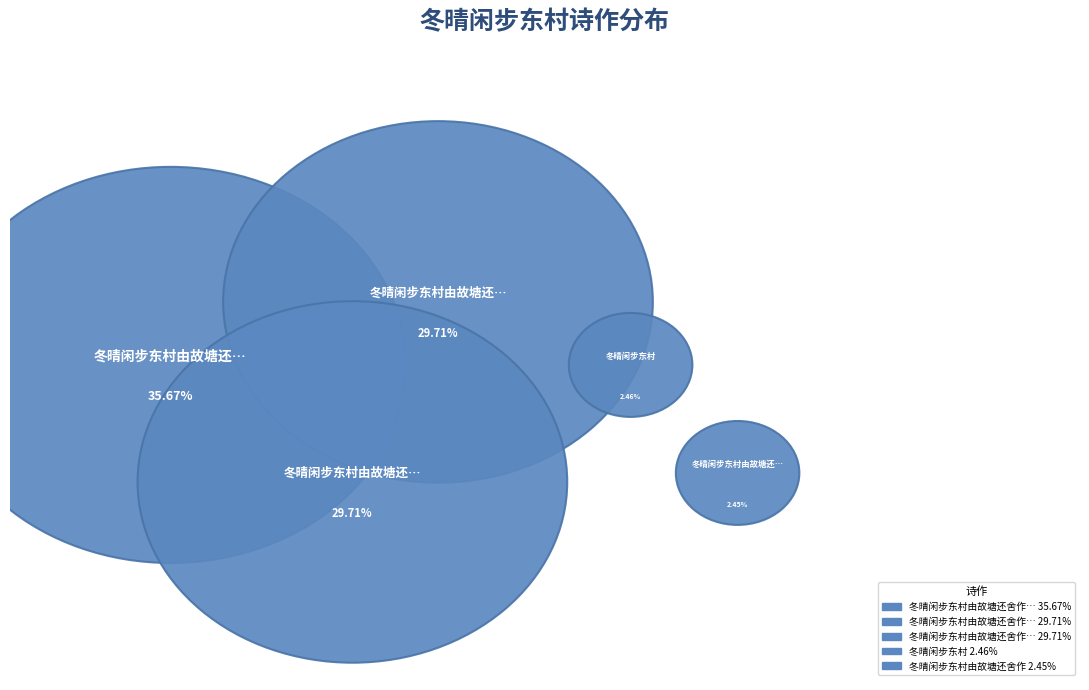

Between 冬晴闲步东村由故塘还舍作二首 其二 and 冬晴闲步东村由故塘还舍作二首 其一, which is larger?

冬晴闲步东村由故塘还舍作二首 其一